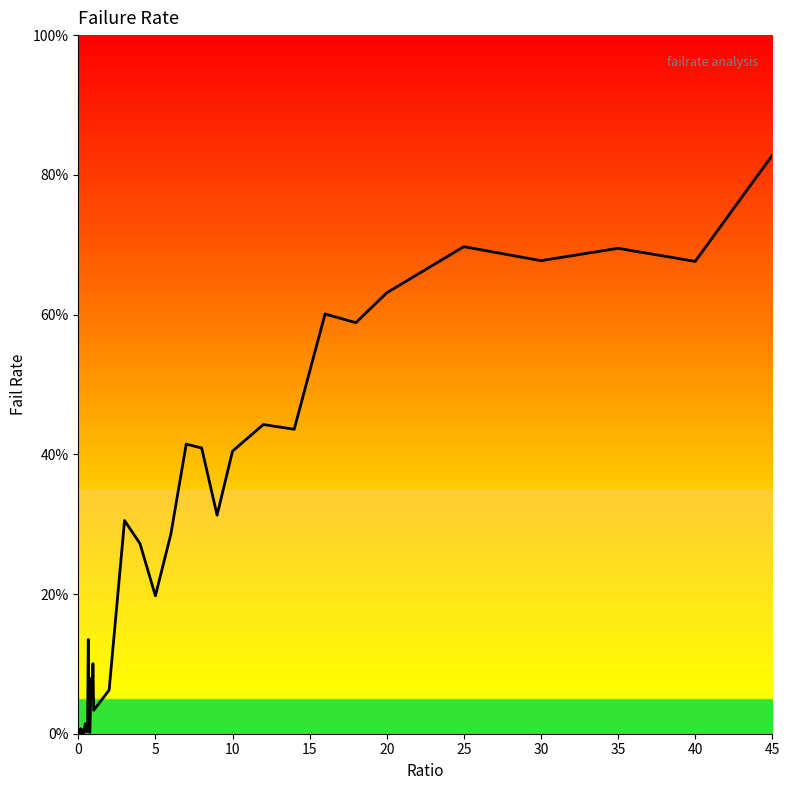

Is this an area chart (filled region under the line)?

Yes